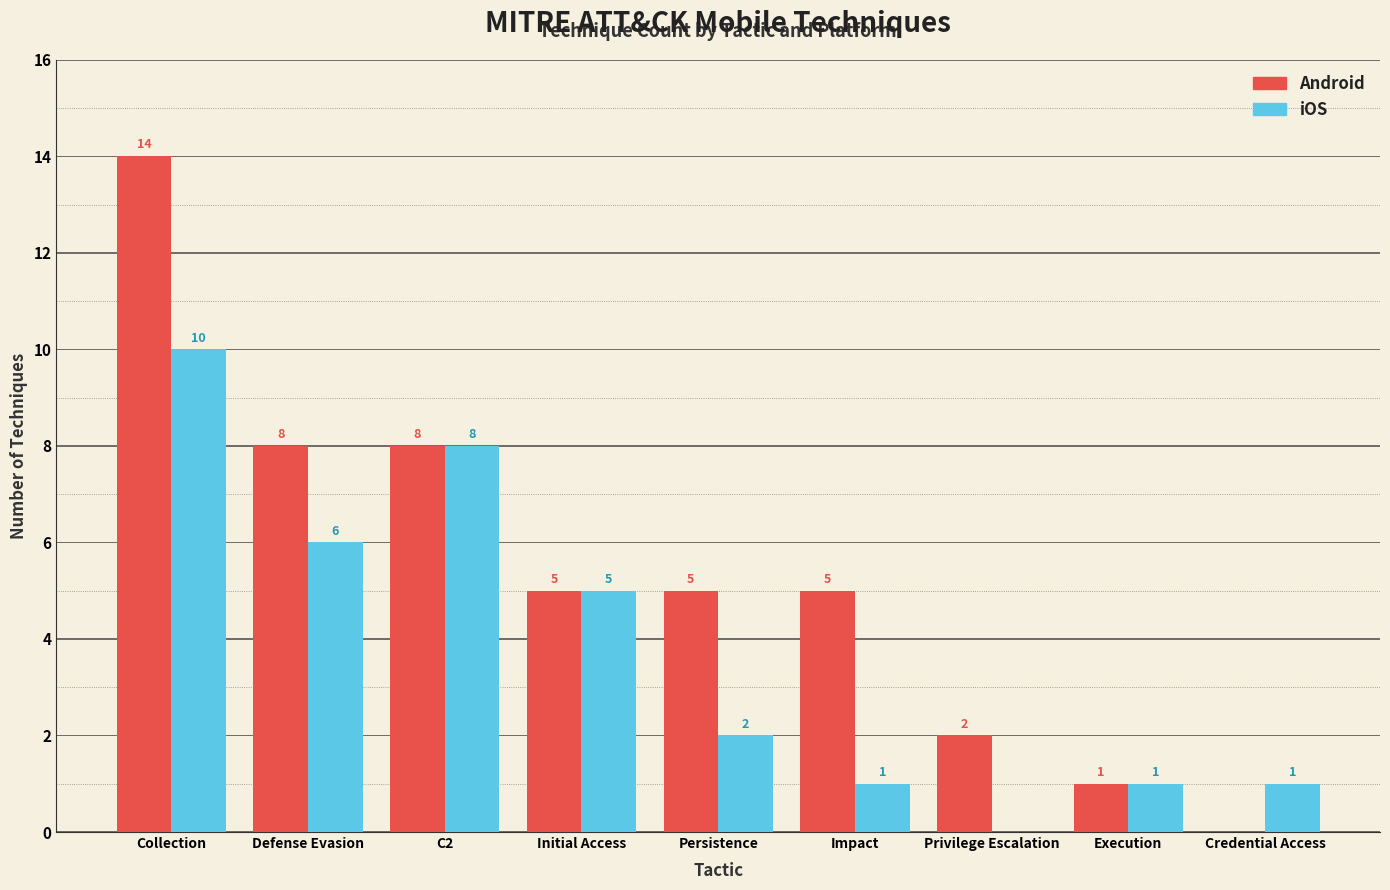

Where does the iOS series first go above 2?

Collection